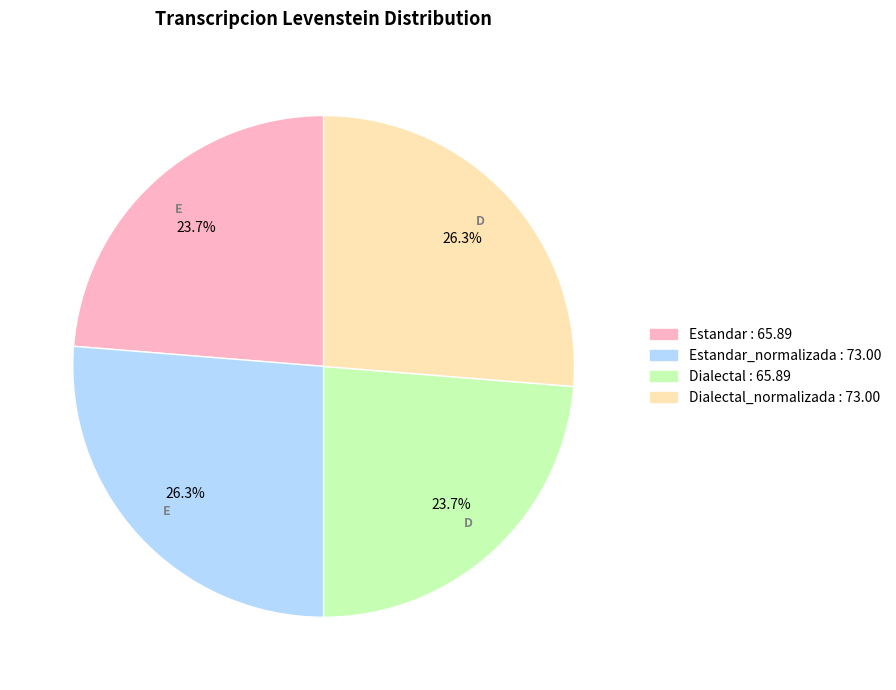

Does any single category account for the majority?

No